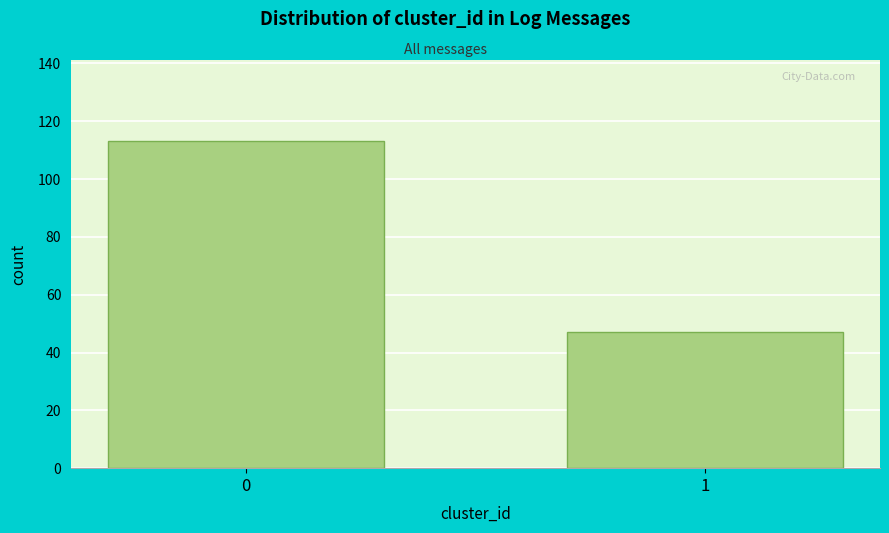

Reading left to right, extract all data points from this chart.

113	47